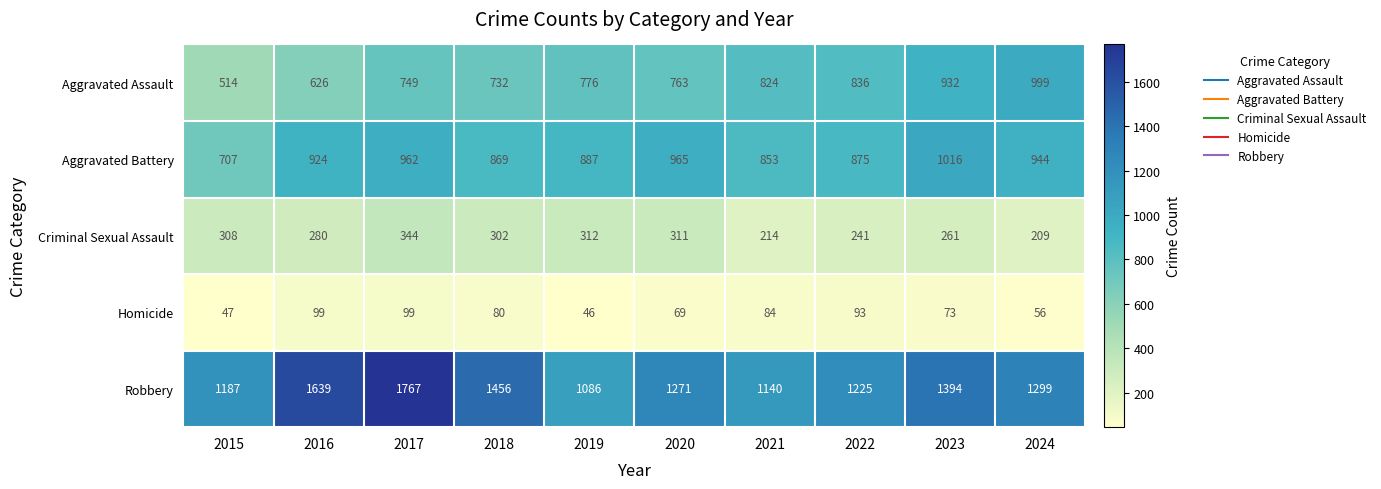

Which series has the largest range (max minus min)?

Robbery